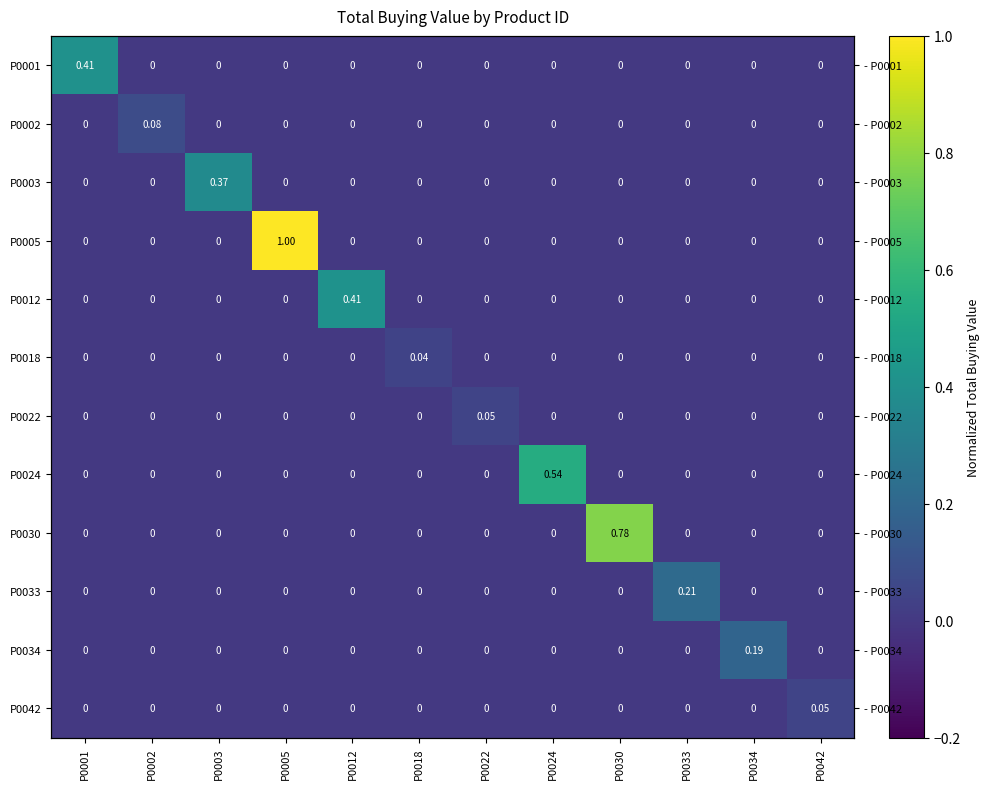

What is the sum of all P0034 values?

0.2